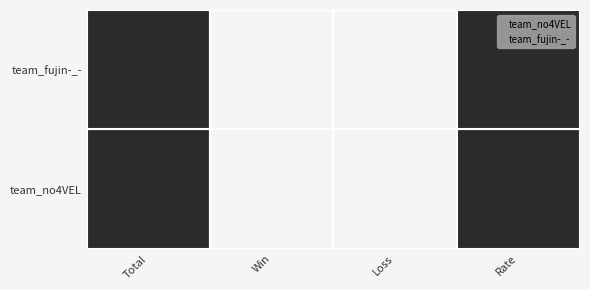

What are all the series names shown in the legend?

team_no4VEL, team_fujin-_-